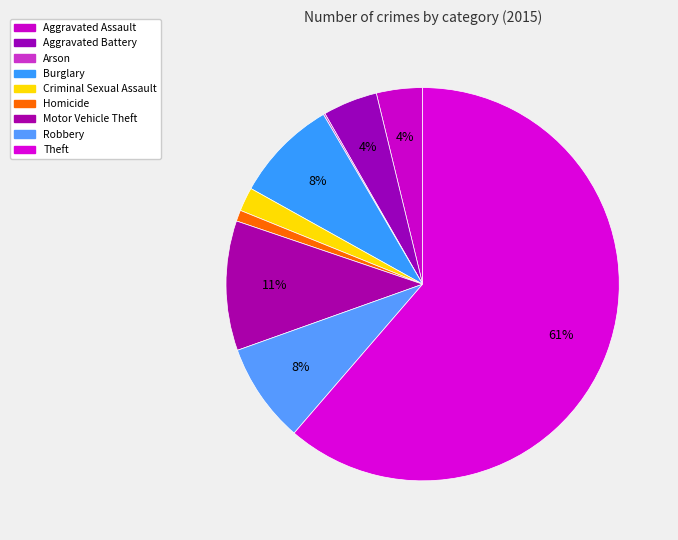

The Robbery slice represents 8% of the pie. True or false?

True